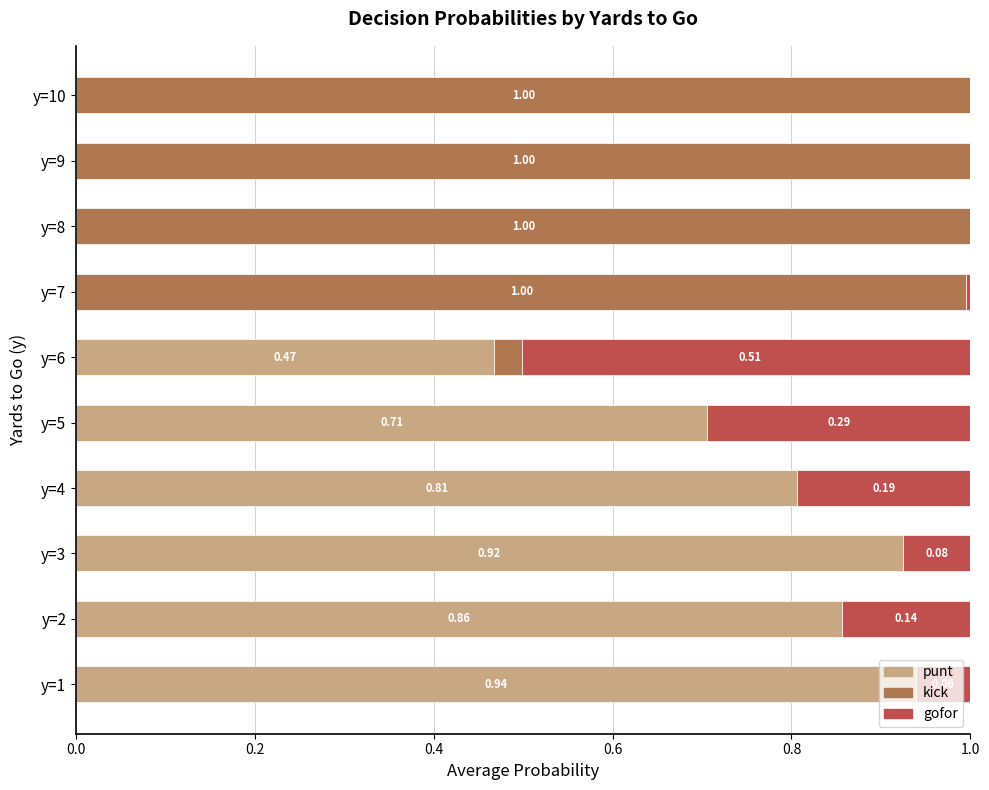

What are all the series names shown in the legend?

punt, kick, gofor